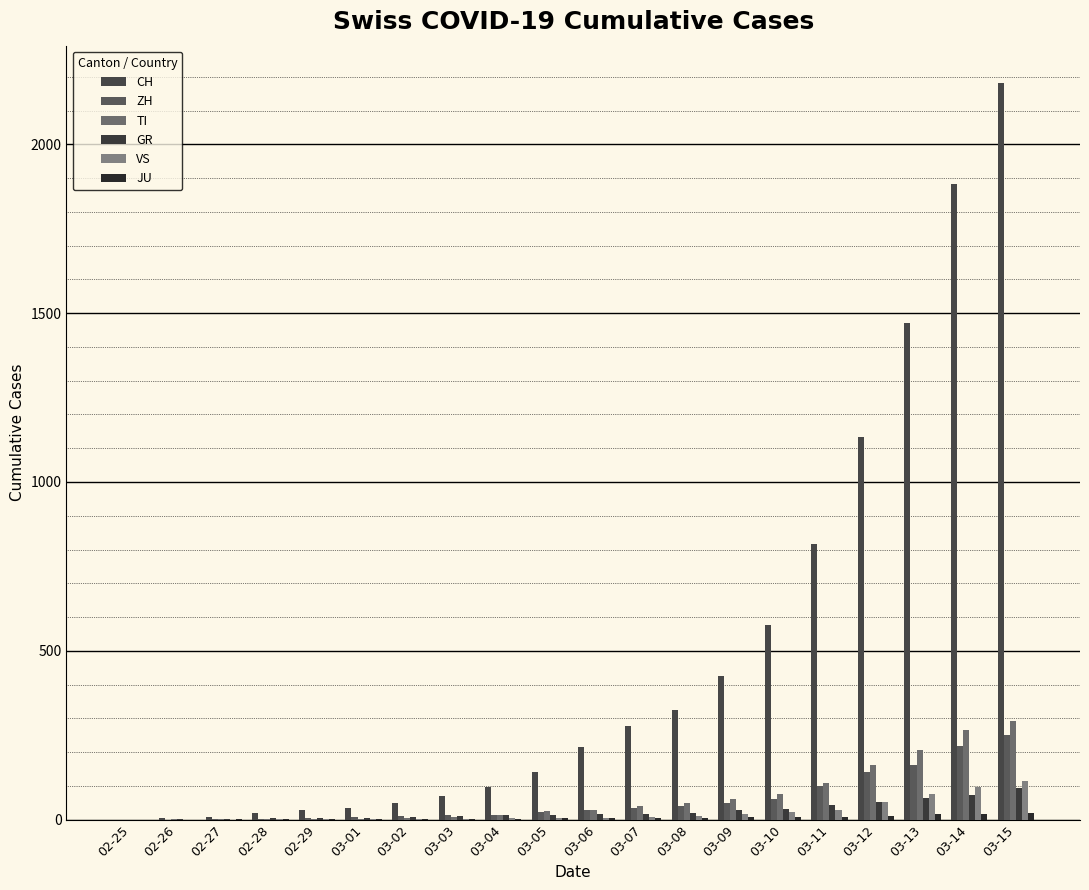

Which series has the widest spread of values?

CH